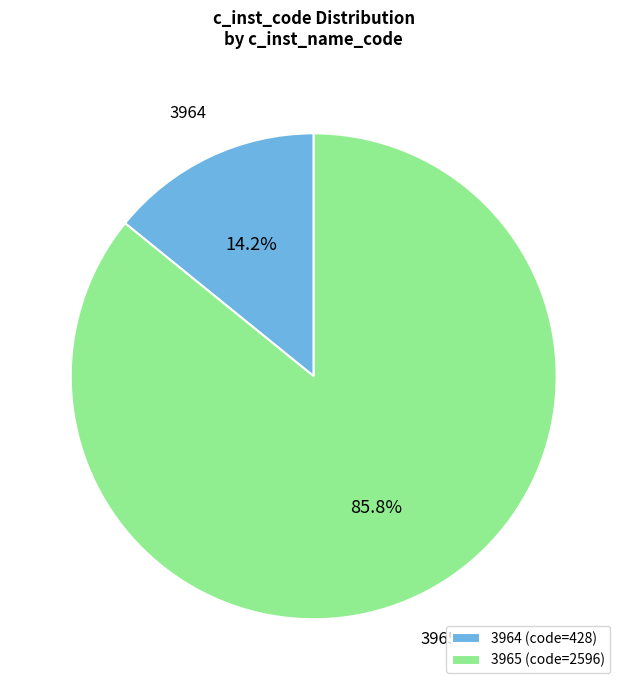

To the nearest percent, what percentage of the pie is 3965?

86%